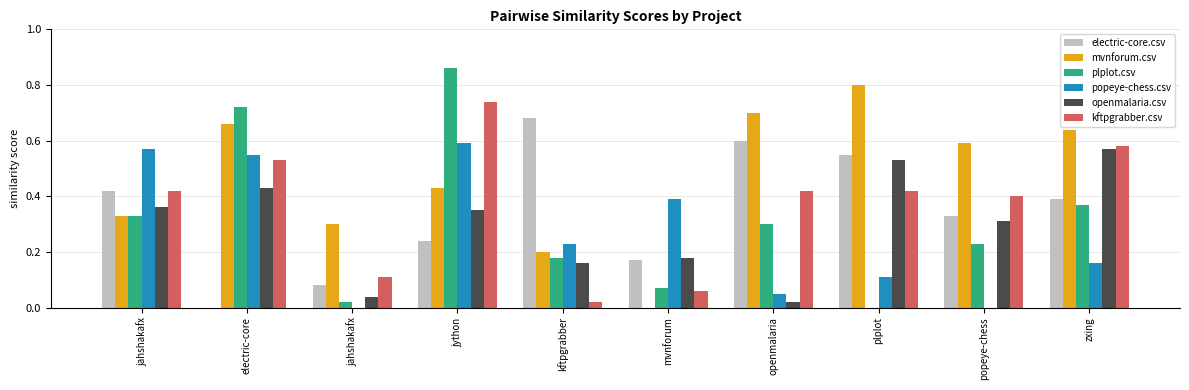

What is the difference between the highest and lowest values at electric-core?

0.7